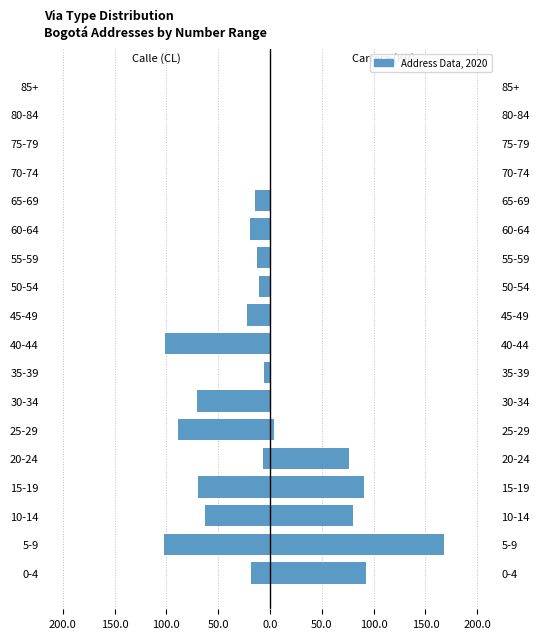

The KR (Carrera) series shows -65 at 35-39. True or false?

False